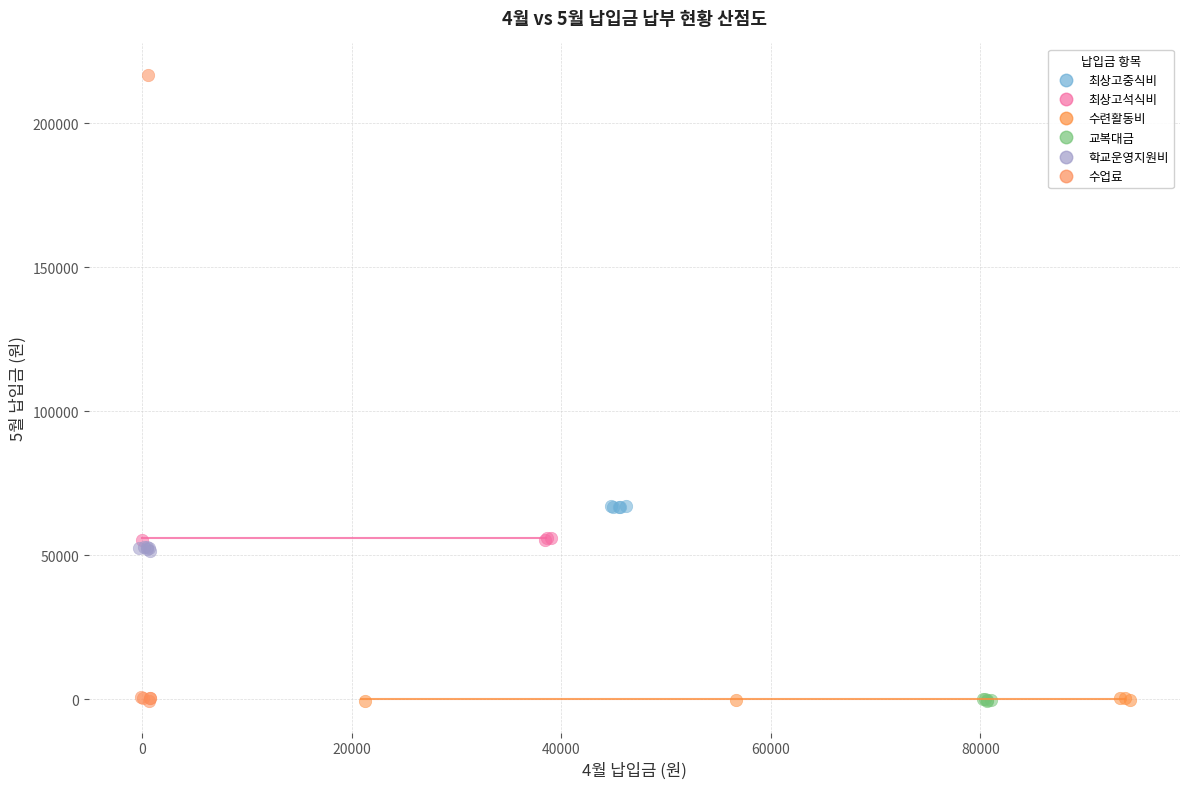

Which series reaches the maximum Y coordinate?

수업료